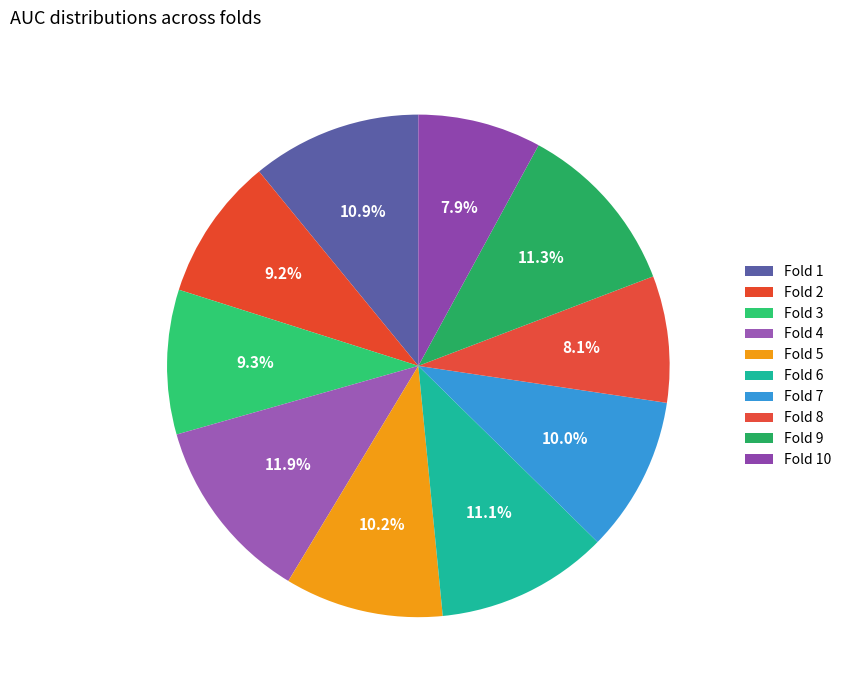

What percentage is the Fold 4 slice, to the nearest percent?

12%